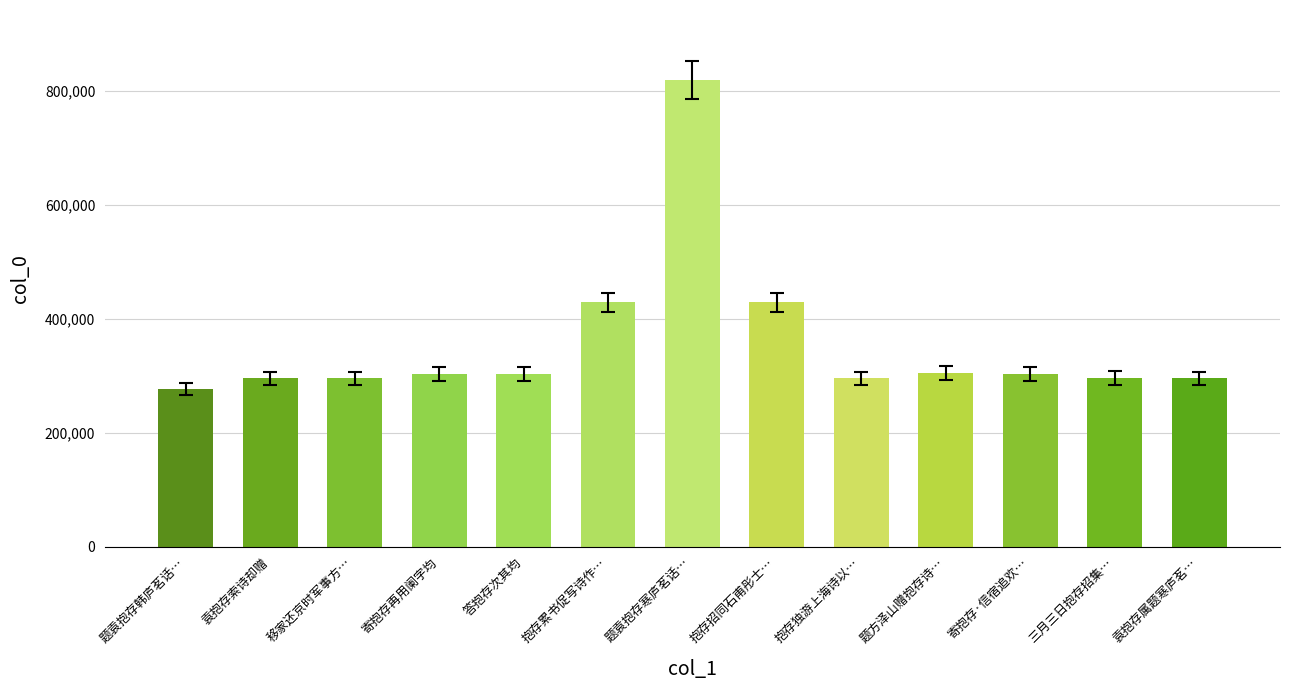

What is the difference between the second highest and second lowest values?

133709